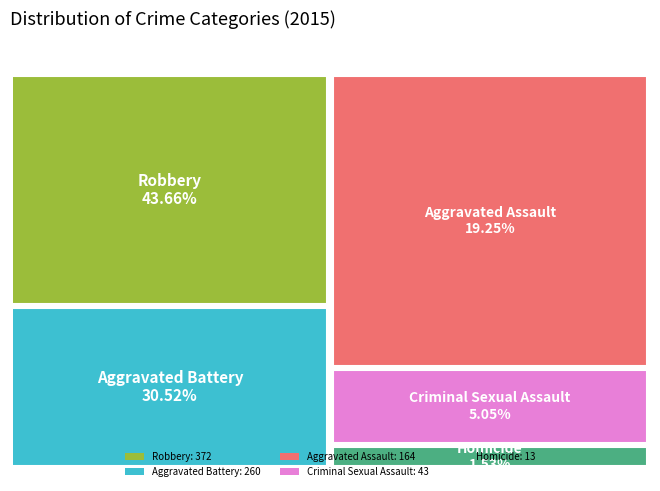

To the nearest percent, what is the average slice percentage?

20%